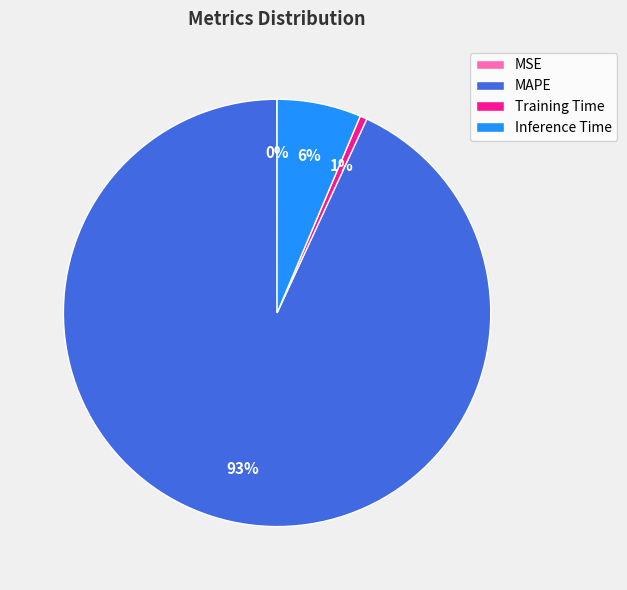

What percentage is the Inference Time slice, to the nearest percent?

6%